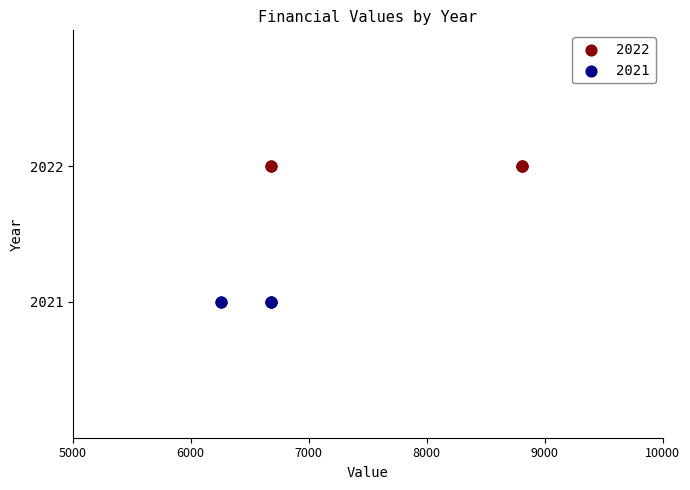

Which series reaches the maximum Y coordinate?

2022